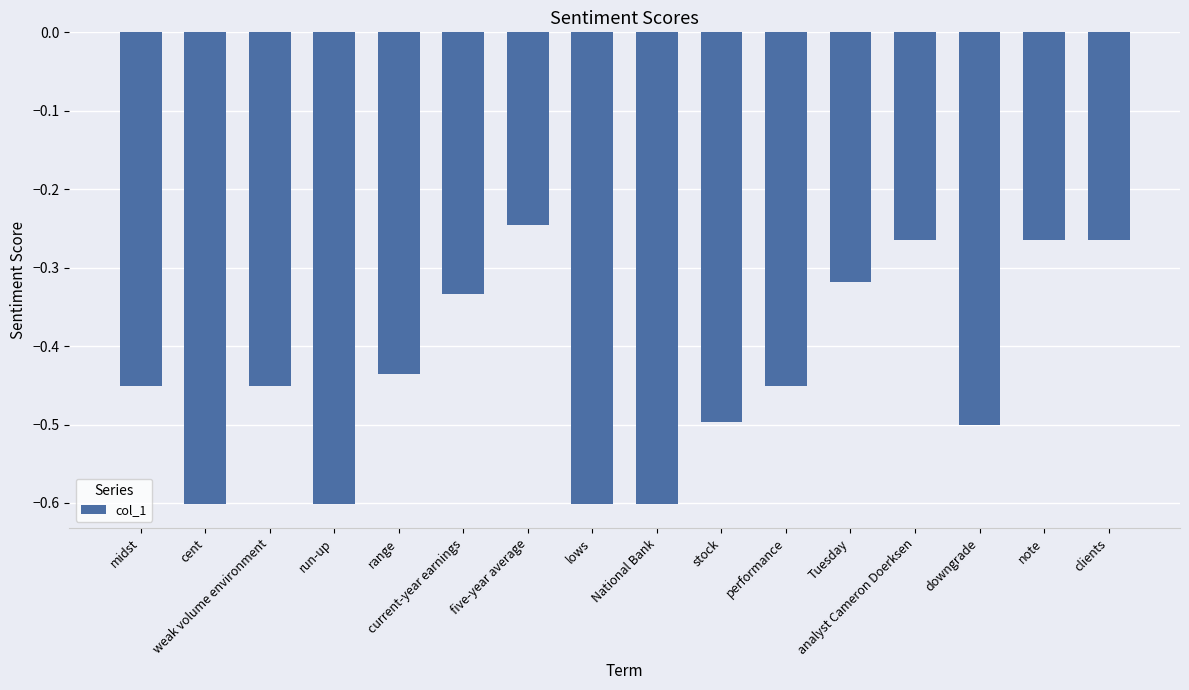

What is the difference between the maximum and minimum values?

0.4